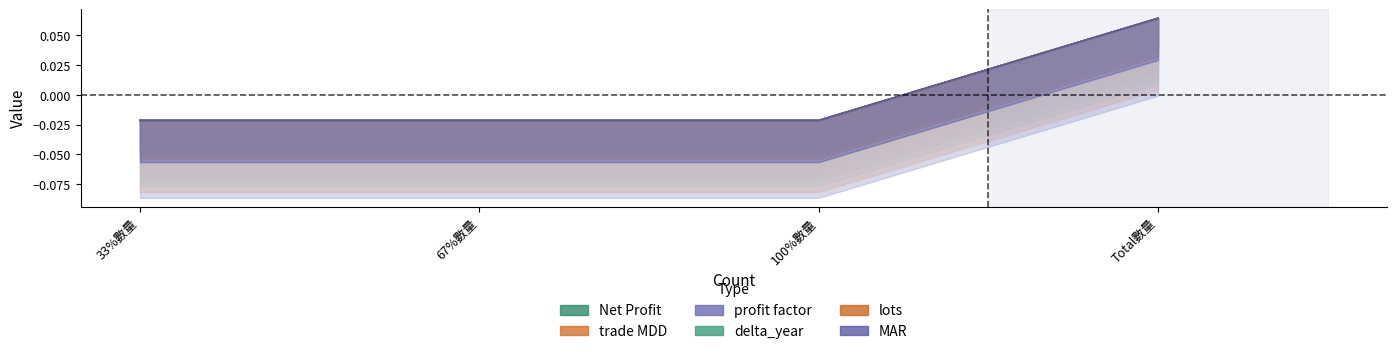

What is the highest value of the trade MDD series?

0.1